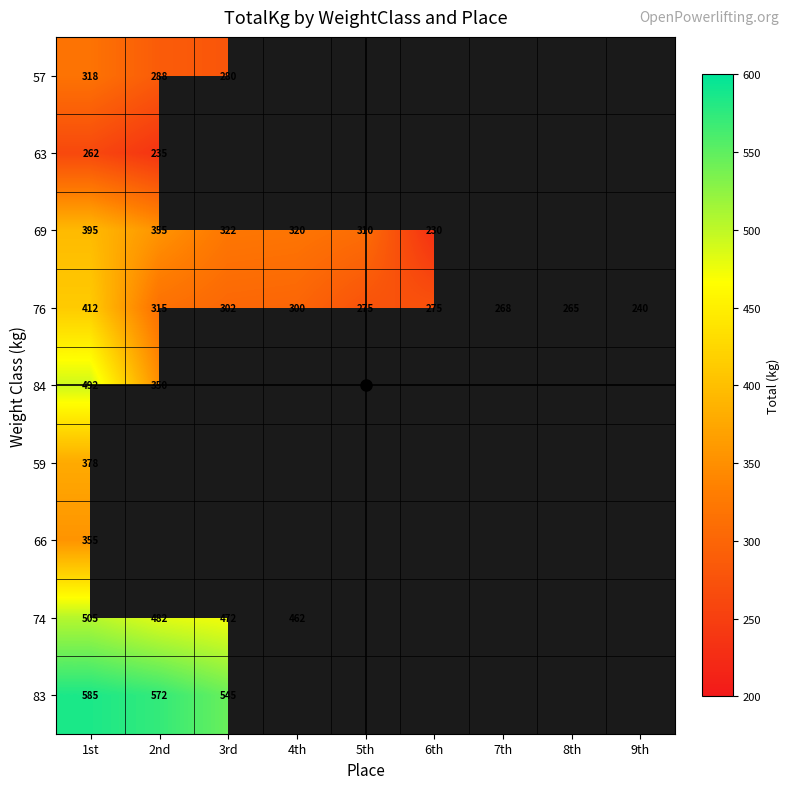

What is the sum of the 76 values at 2nd and 5th?

590.0